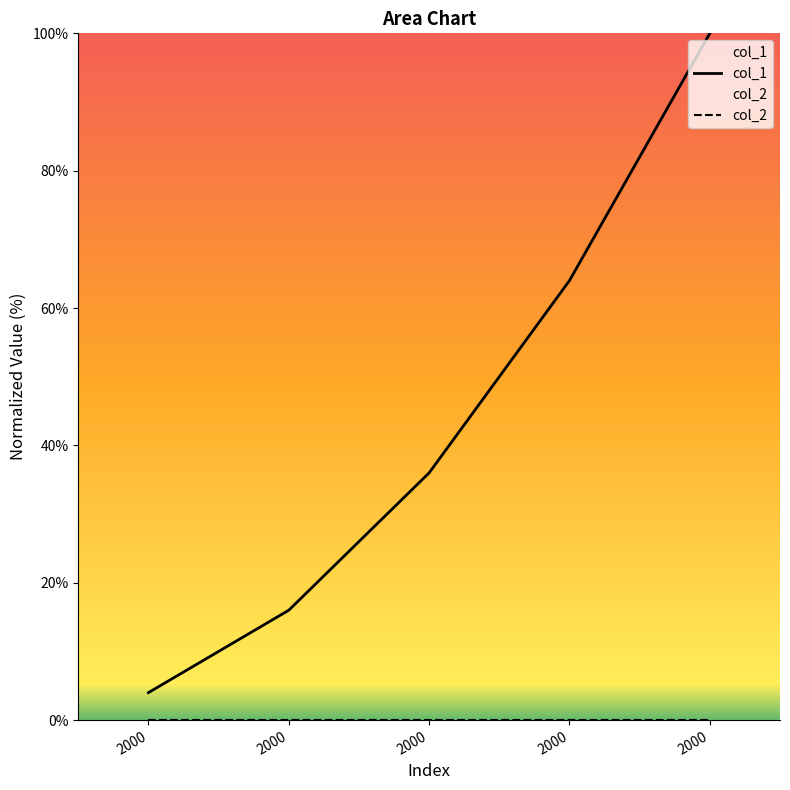

List the labels in order of value, largest first.

2000, 2000, 2000, 2000, 2000